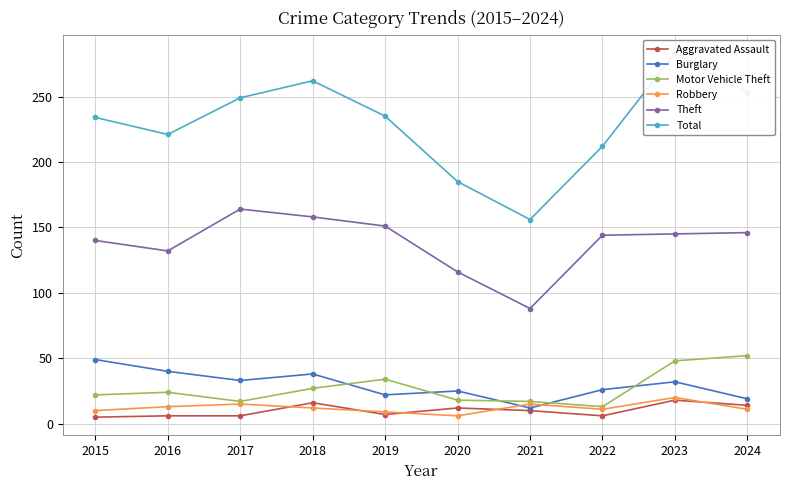

In Robbery, how many points are lower than both neighbors (excluding endpoints)?

2